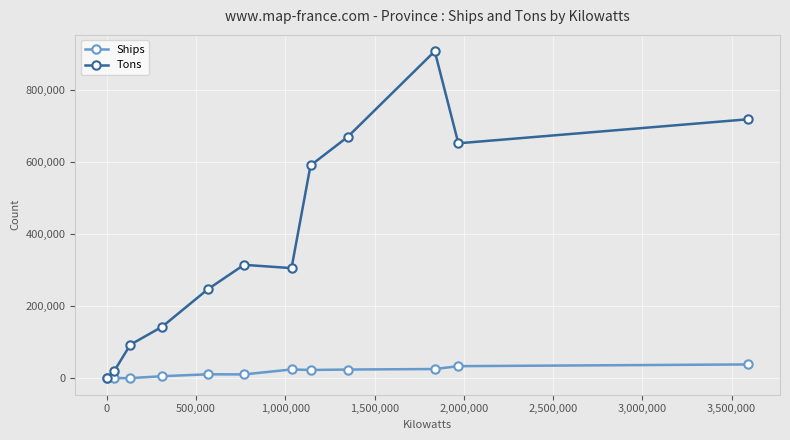

True or false: Tons has more than 0 interior local peaks.

True